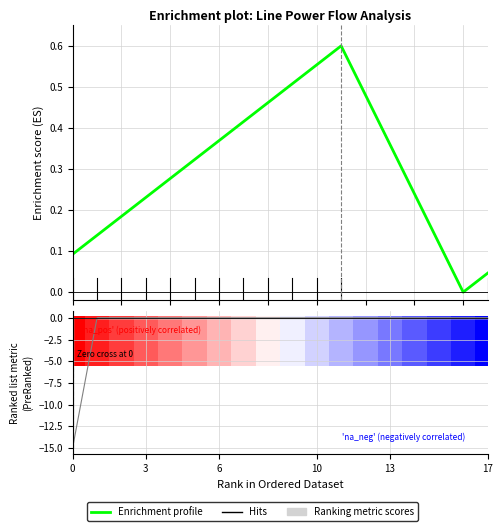

What is the change in value from 8 to 10?

+0.1